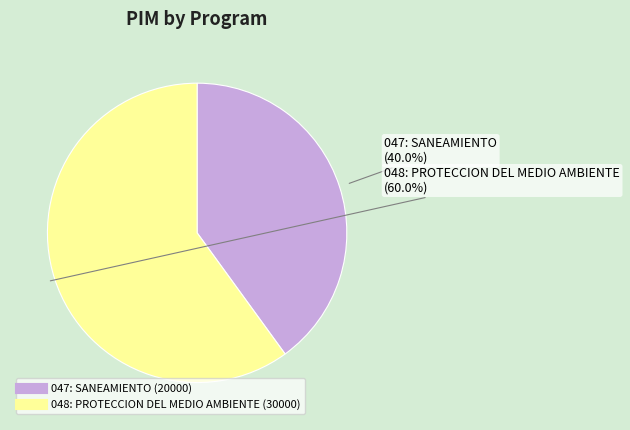

Does any single category account for the majority?

Yes